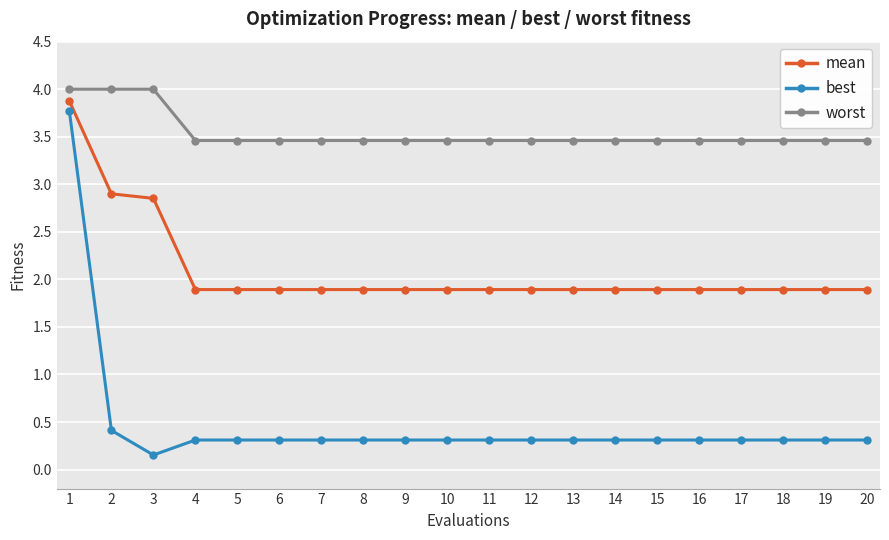

At which category does best reach its first local valley?

3